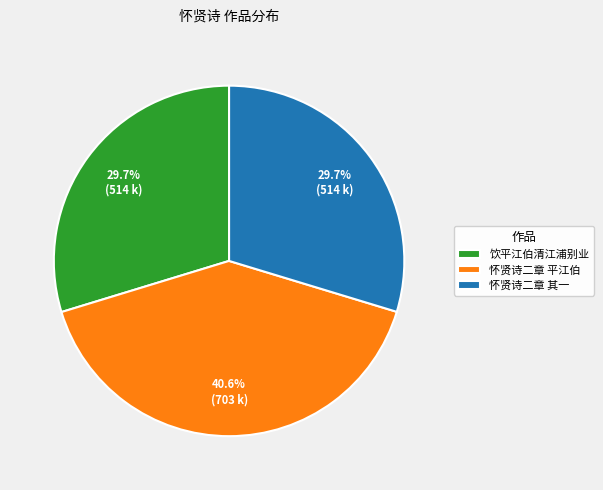

Which has a higher value, 饮平江伯清江浦别业 or 怀贤诗二章 平江伯?

怀贤诗二章 平江伯